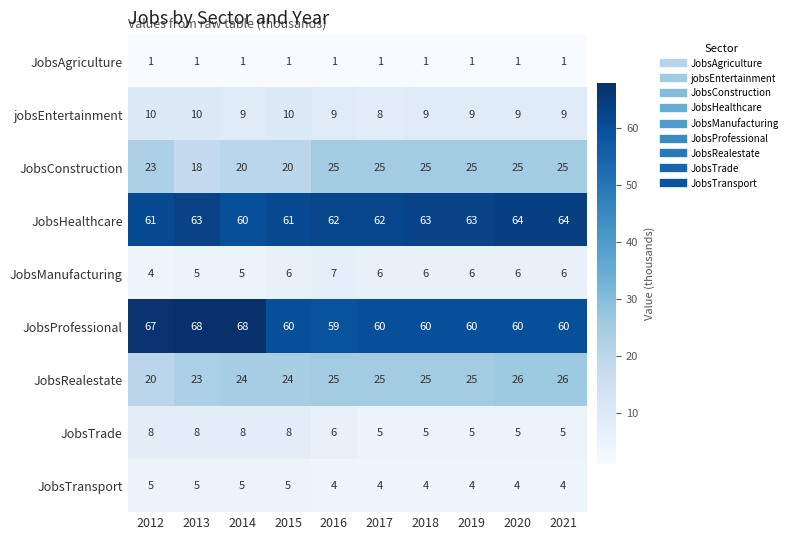

Which series changed the most between 2013 and 2016?

JobsProfessional